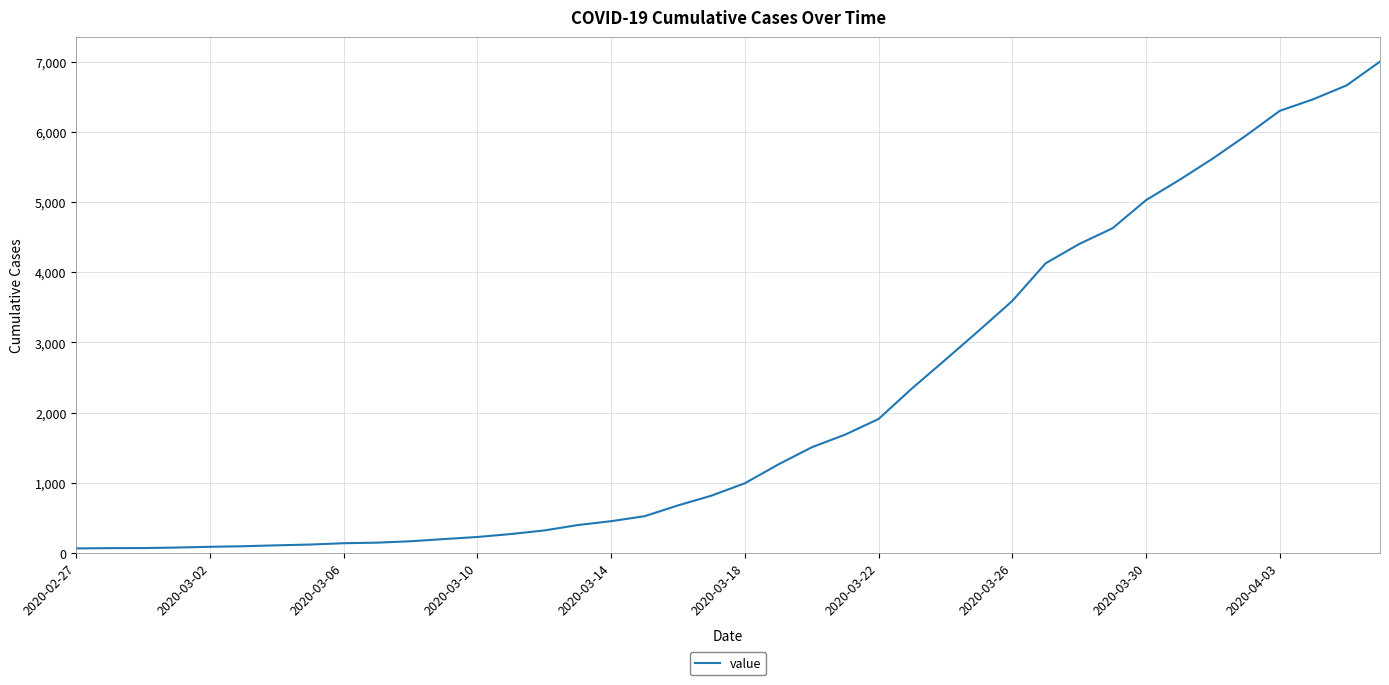

What is the greatest value displayed?

7003